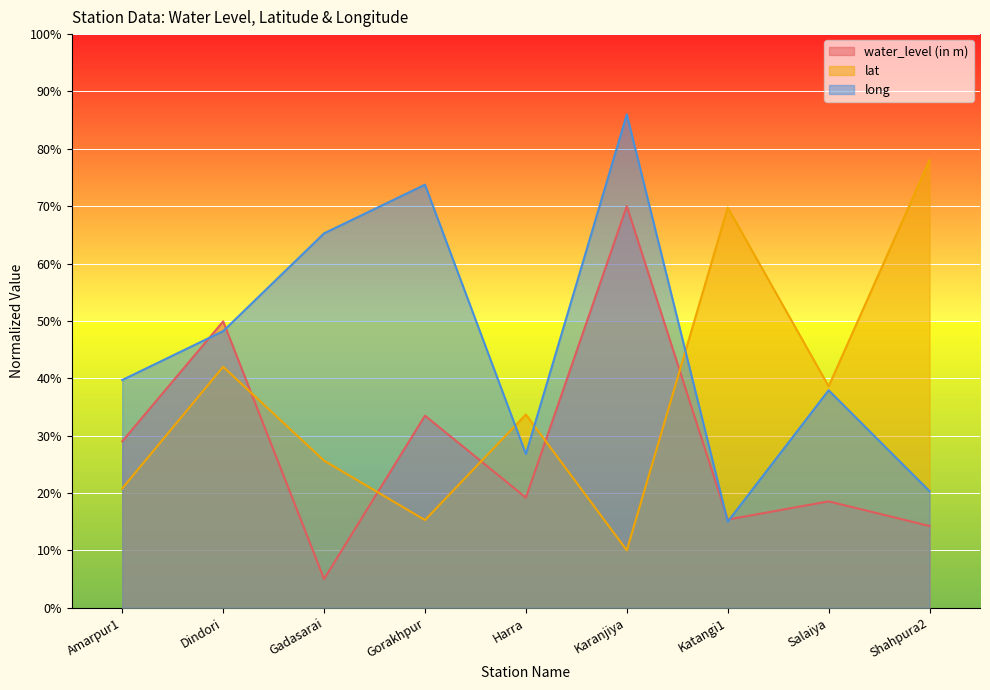

How many lines are shown in the chart?

3